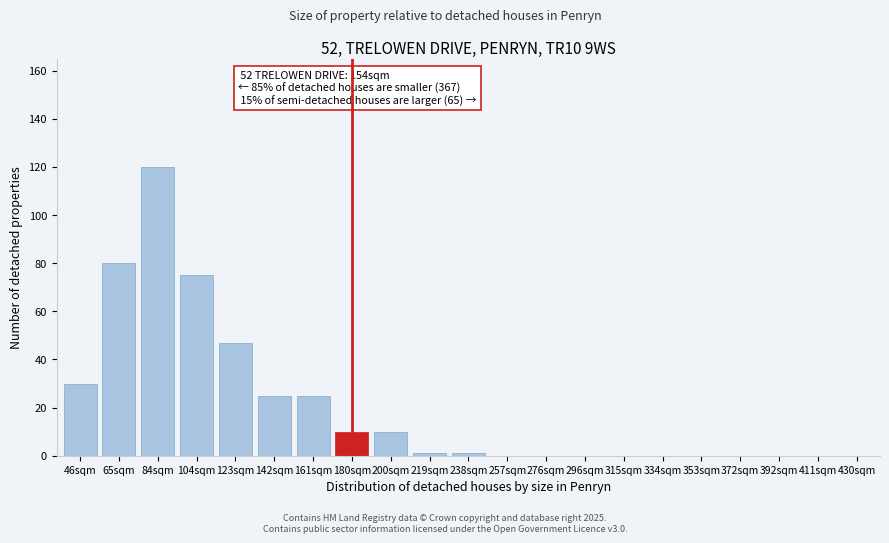

Reading left to right, transcribe all the data shown in this chart.

46sqm=30	65sqm=80	84sqm=120	104sqm=75	123sqm=47	142sqm=25	161sqm=25	180sqm=10	200sqm=10	219sqm=1	238sqm=1	257sqm=0	276sqm=0	296sqm=0	315sqm=0	334sqm=0	353sqm=0	372sqm=0	392sqm=0	411sqm=0	430sqm=0